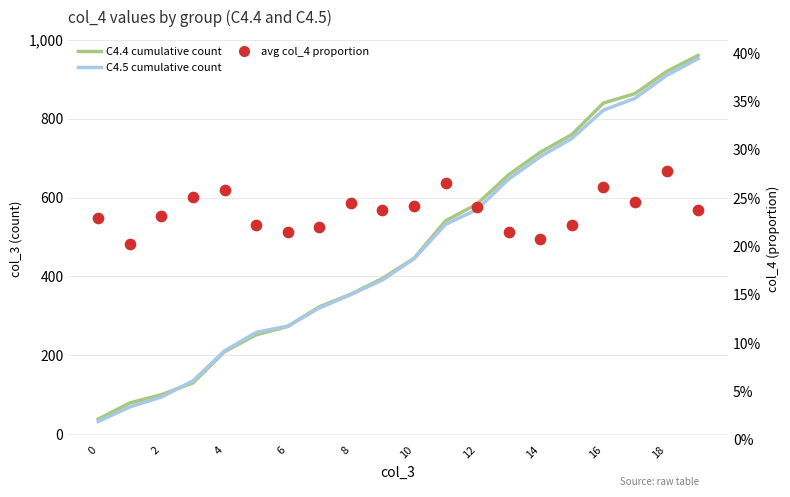

Which series has the largest Y range (max minus min)?

C4.4 cumulative count